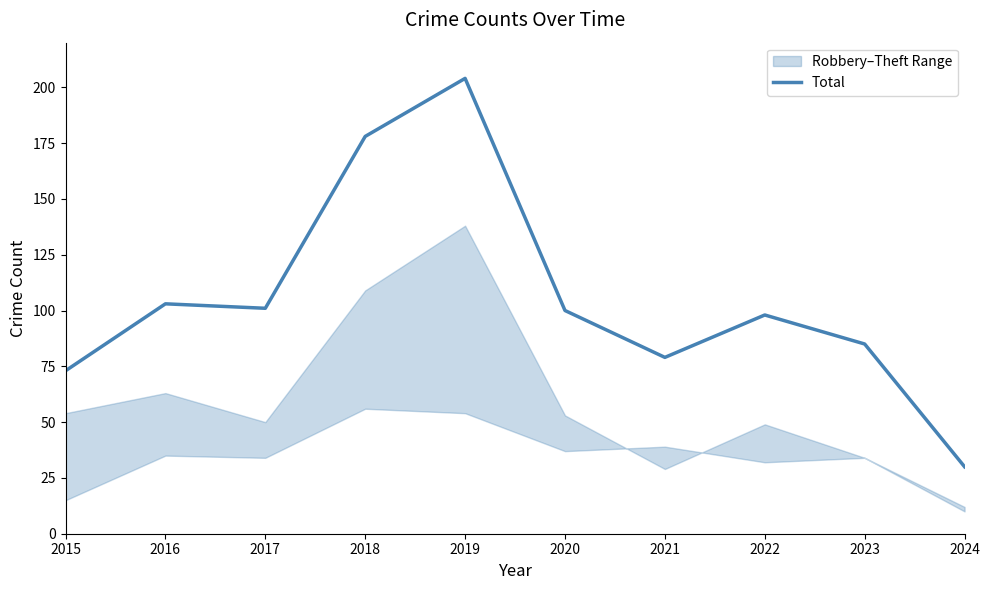

Reading left to right, what are all the values shown in this chart?

73	103	101	178	204	100	79	98	85	30